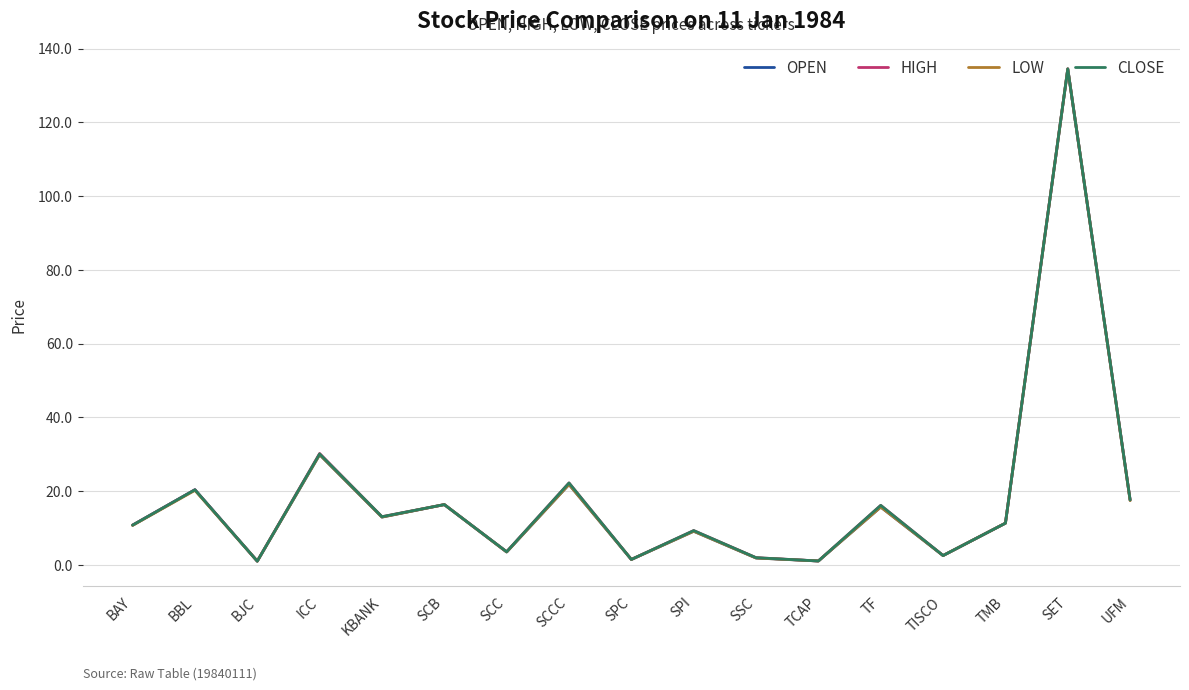

What is the difference between the maximum and minimum values in the HIGH series?

133.5